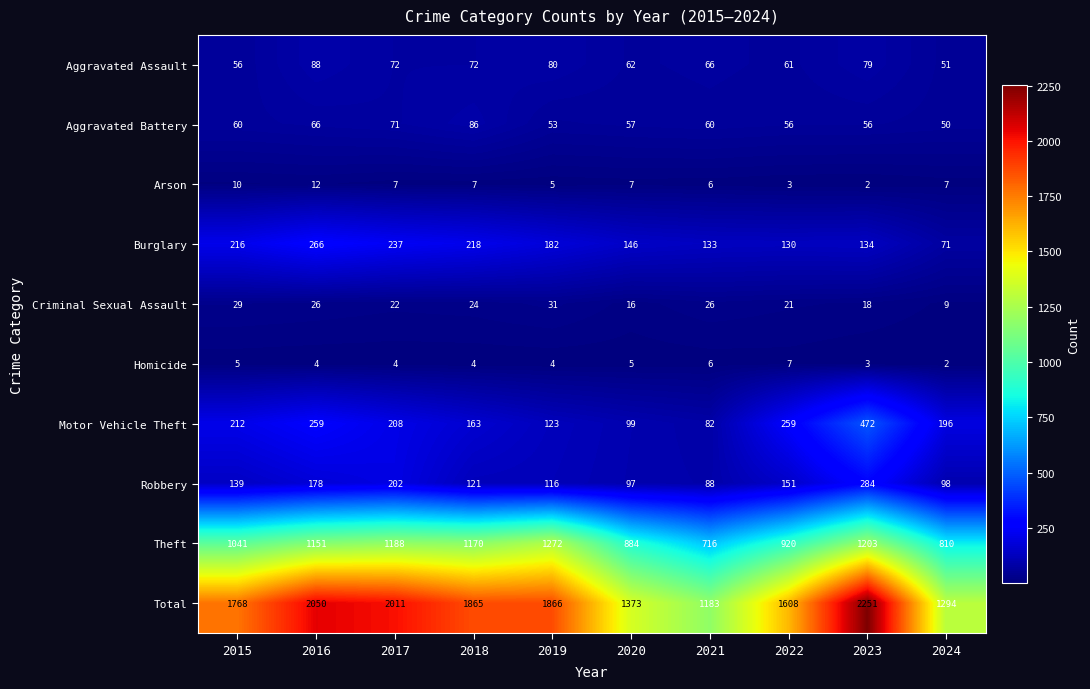

At how many categories does at least one series exceed 1792?

5